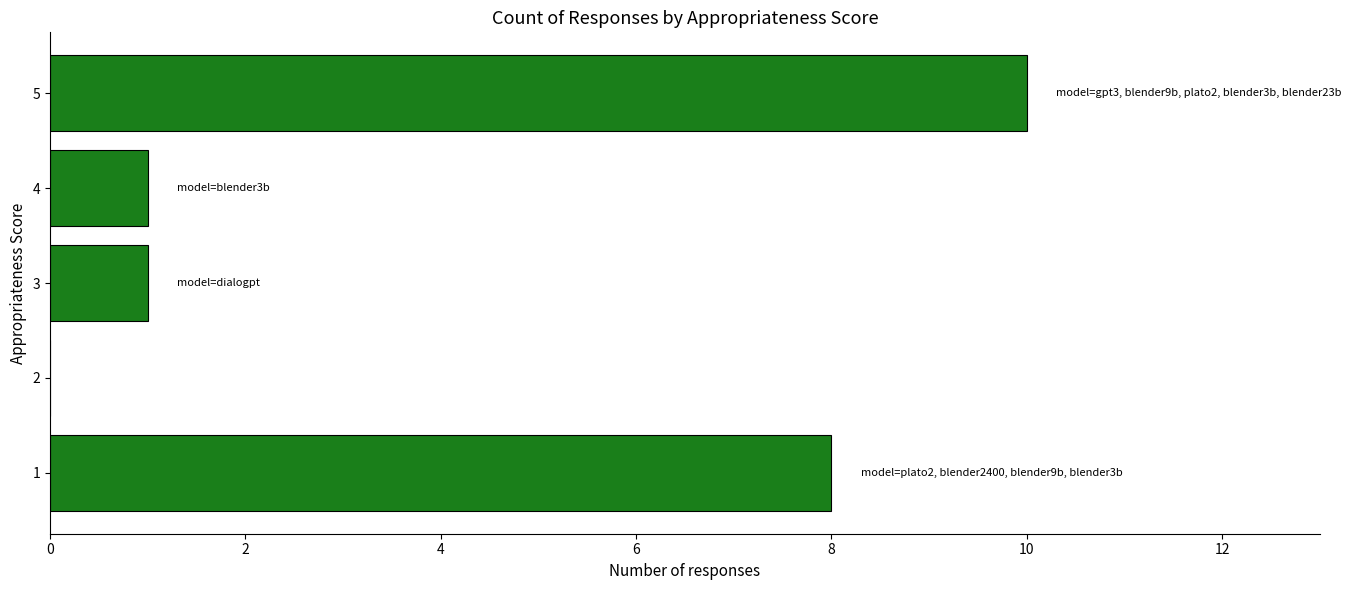

Reading bottom to top, list all the values displayed in this chart.

1=8	2=0	3=1	4=1	5=10